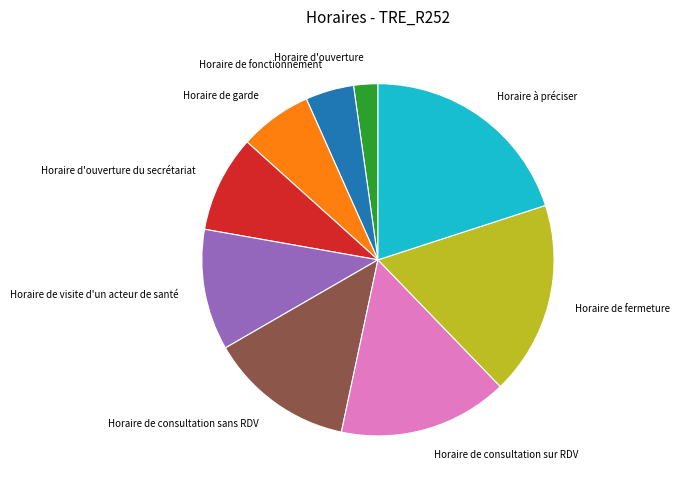

Combined, do Horaire de visite d'un acteur de santé and Horaire de consultation sans RDV account for over 50%?

No